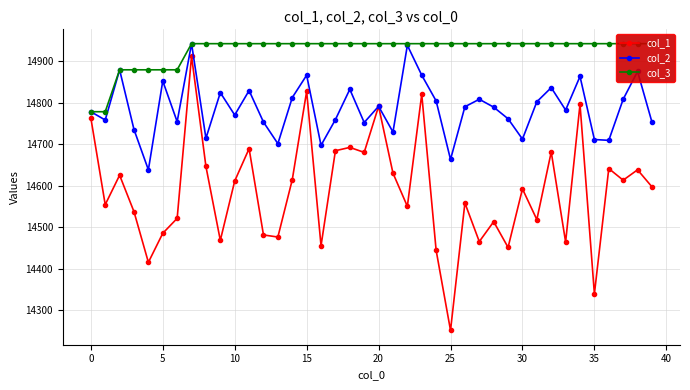

What is the value of the col_3 point at the 5th from the left?

14879